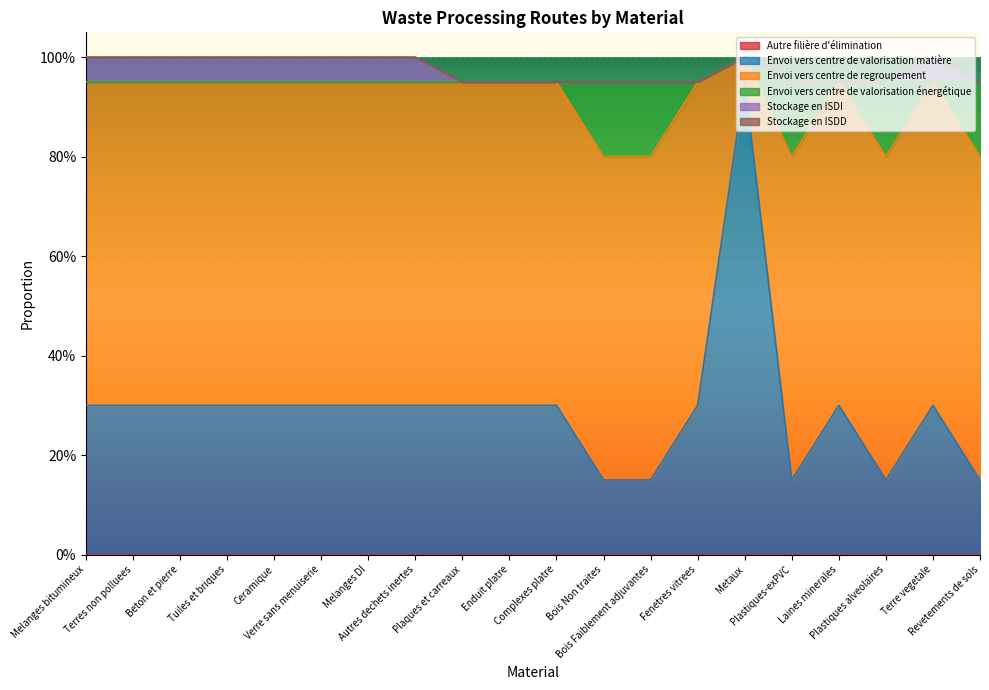

At which category is the sum across all series the highest?

Metaux